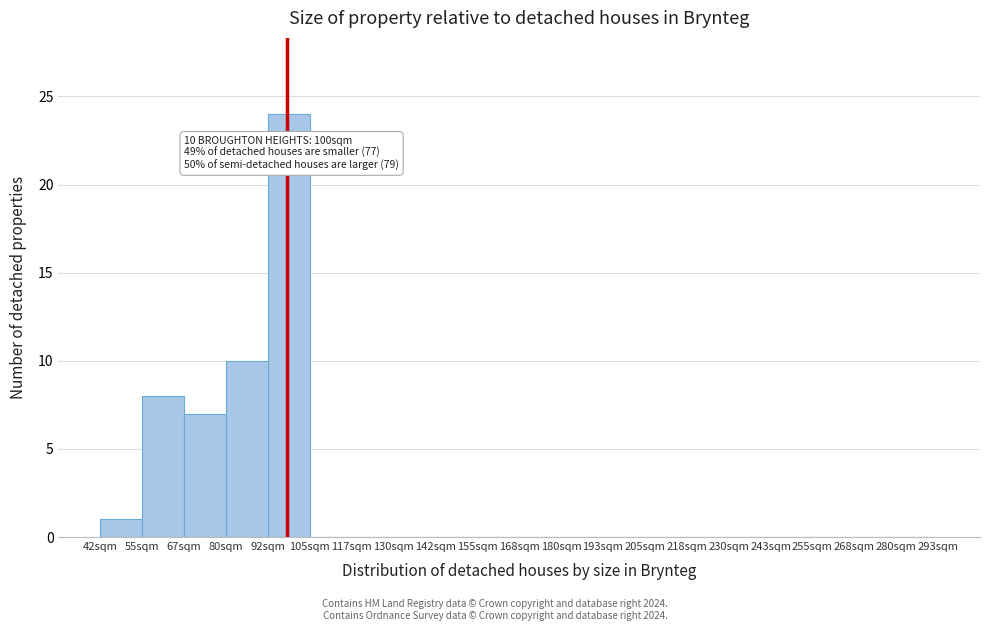

Reading left to right, transcribe all the data shown in this chart.

42sqm=1	55sqm=8	67sqm=7	80sqm=10	92sqm=24	105sqm=0	117sqm=0	130sqm=0	142sqm=0	155sqm=0	168sqm=0	180sqm=0	193sqm=0	205sqm=0	218sqm=0	230sqm=0	243sqm=0	255sqm=0	268sqm=0	280sqm=0